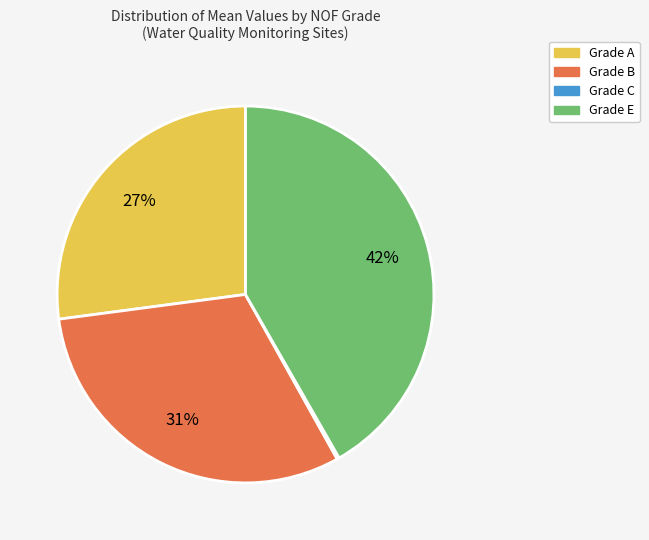

Is there any slice that represents more than half of the pie?

No